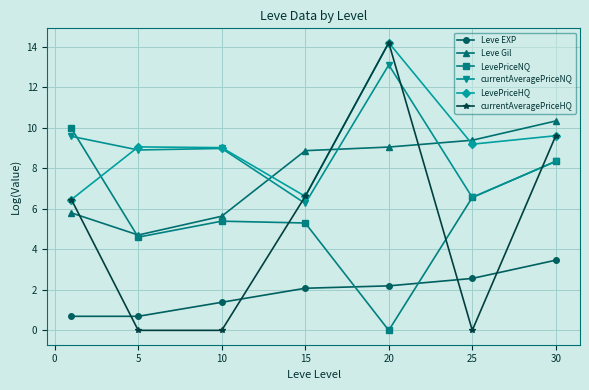

What is the value of the Leve EXP point at the 3rd from the left?

1.4